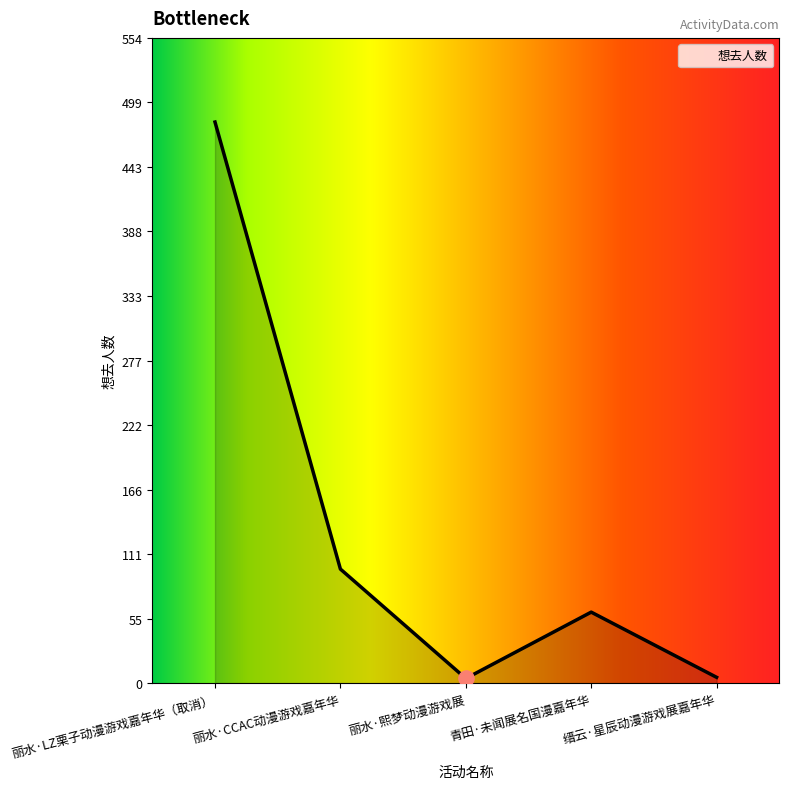

What is the change in value from 丽水·CCAC动漫游戏嘉年华 to 丽水·熙梦动漫游戏展?

-94